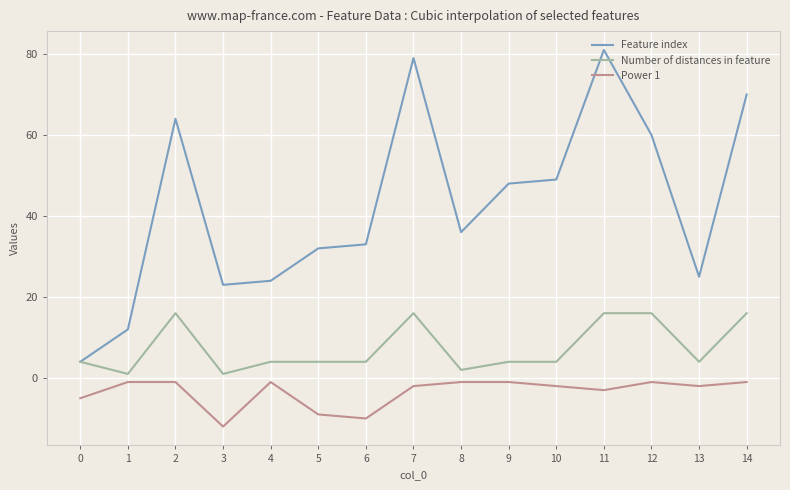

What is the minimum value shown in the chart?

-12